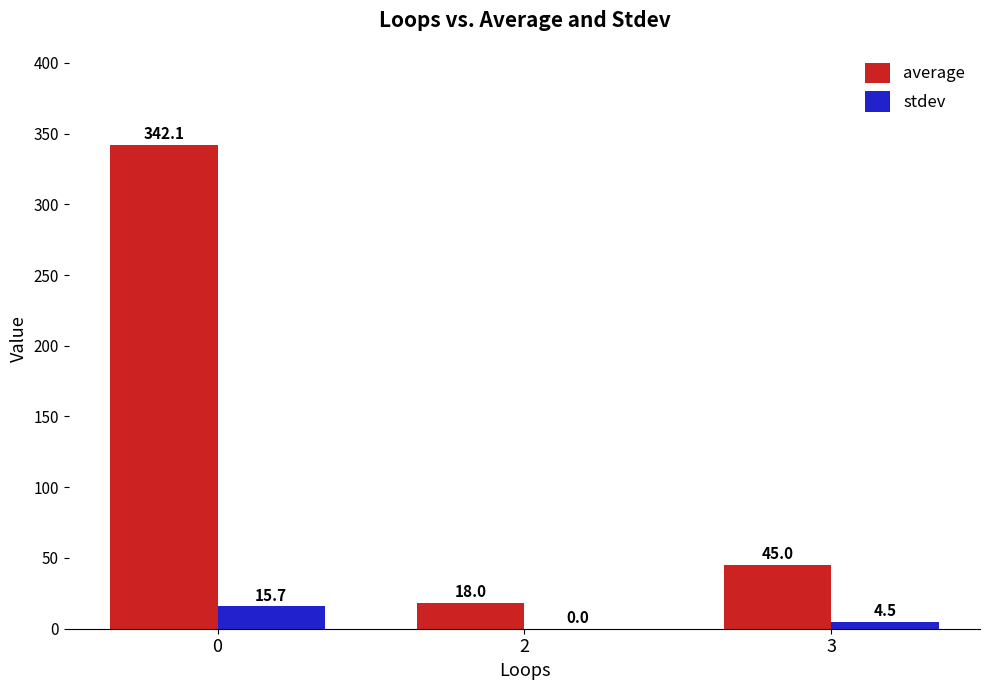

Is the value of average at 3 greater than the value of stdev at 3?

Yes